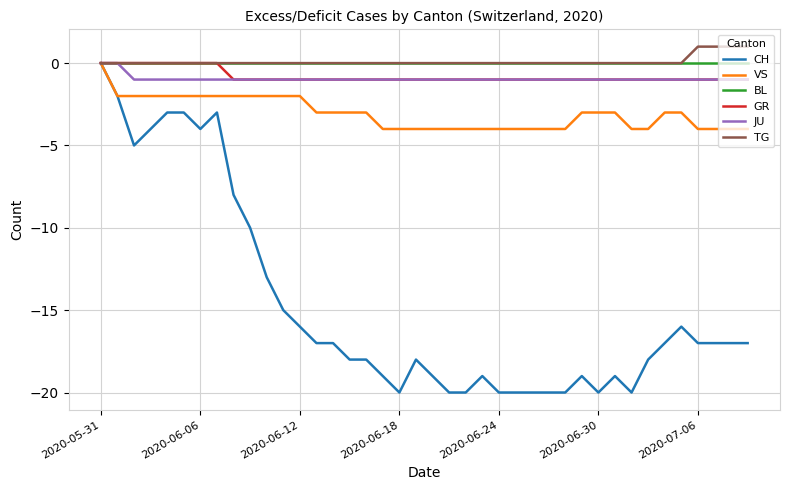

Reading right to left, list all the values displayed in this chart.

CH: -17	-17	-17	-17	-16	-17	-18	-20	-19	-20	-19	-20	-20	-20	-20	-20	-19	-20	-20	-19	-18	-20	-19	-18	-18	-17	-17	-16	-15	-13	-10	-8	-3	-4	-3	-3	-4	-5	-2	0
VS: -4	-4	-4	-4	-3	-3	-4	-4	-3	-3	-3	-4	-4	-4	-4	-4	-4	-4	-4	-4	-4	-4	-4	-3	-3	-3	-3	-2	-2	-2	-2	-2	-2	-2	-2	-2	-2	-2	-2	0
BL: 0	0	0	0	0	0	0	0	0	0	0	0	0	0	0	0	0	0	0	0	0	0	0	0	0	0	0	0	0	0	0	0	0	0	0	0	0	0	0	0
GR: -1	-1	-1	-1	-1	-1	-1	-1	-1	-1	-1	-1	-1	-1	-1	-1	-1	-1	-1	-1	-1	-1	-1	-1	-1	-1	-1	-1	-1	-1	-1	-1	0	0	0	0	0	0	0	0
JU: -1	-1	-1	-1	-1	-1	-1	-1	-1	-1	-1	-1	-1	-1	-1	-1	-1	-1	-1	-1	-1	-1	-1	-1	-1	-1	-1	-1	-1	-1	-1	-1	-1	-1	-1	-1	-1	-1	0	0
TG: 1	1	1	1	0	0	0	0	0	0	0	0	0	0	0	0	0	0	0	0	0	0	0	0	0	0	0	0	0	0	0	0	0	0	0	0	0	0	0	0